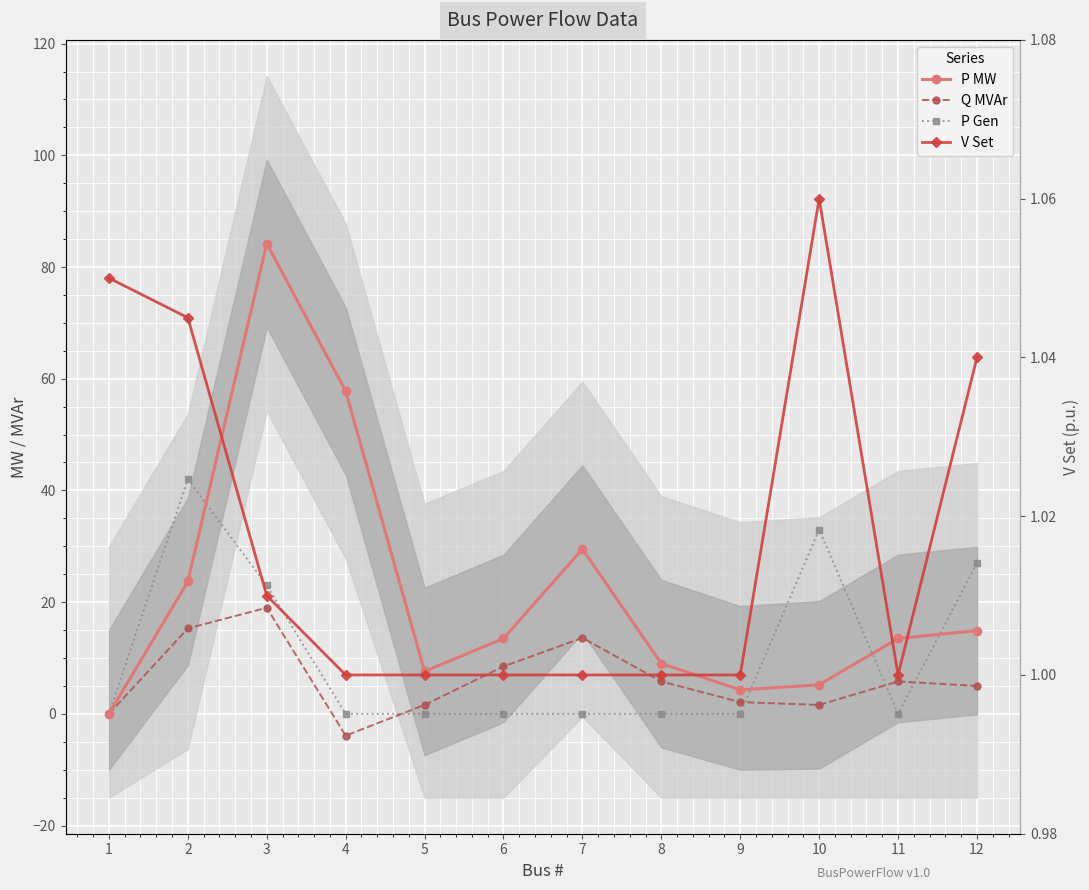

Reading left to right, extract all data points from this chart.

P MW: 0.0	23.7	84.2	57.8	7.6	13.5	29.5	9.0	4.3	5.2	13.5	14.9
Q MVAr: 0.0	15.3	19.0	-3.9	1.6	8.5	13.6	5.8	2.1	1.6	5.8	5.0
P Gen: 0.0	42.0	23.0	0.0	0.0	0.0	0.0	0.0	0.0	33.0	0.0	27.0
V Set: 1.1	1.0	1.0	1.0	1.0	1.0	1.0	1.0	1.0	1.1	1.0	1.0